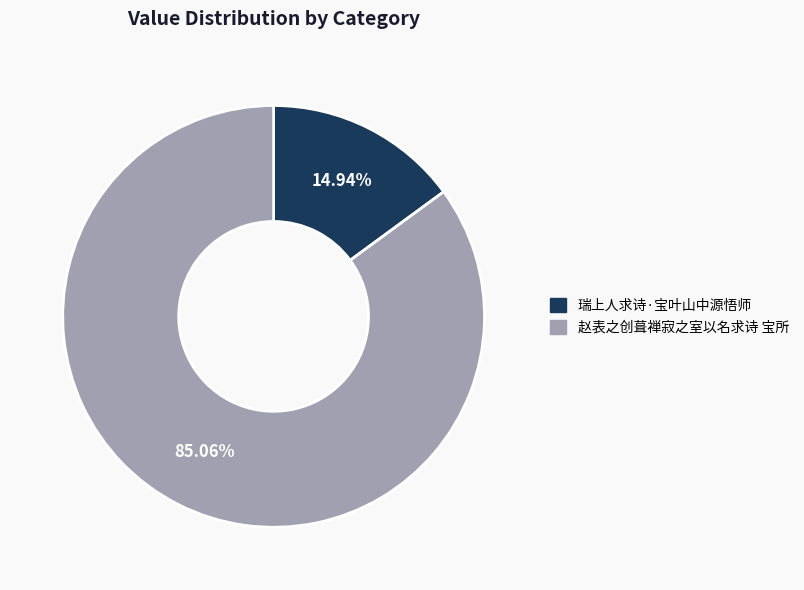

Is the sum of 赵表之创葺禅寂之室以名求诗 宝所 and 瑞上人求诗·宝叶山中源悟师 greater than half?

Yes